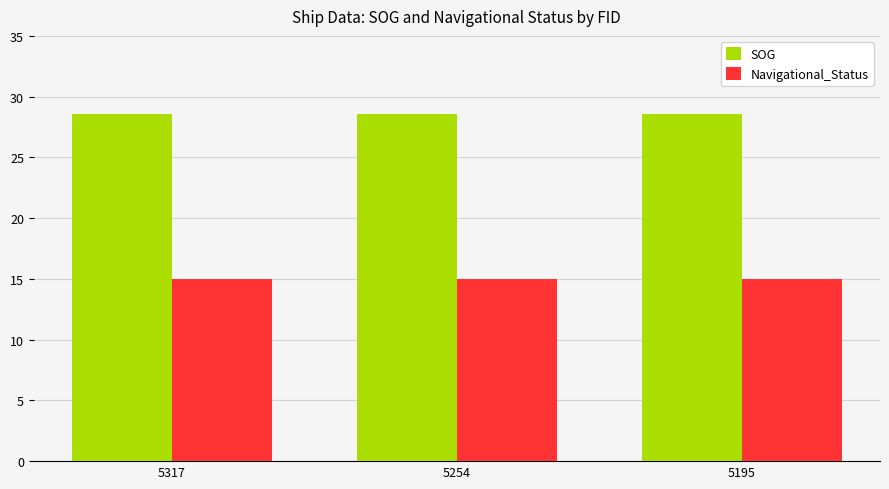

What is the spread (max minus min) of values at 5254?

13.6